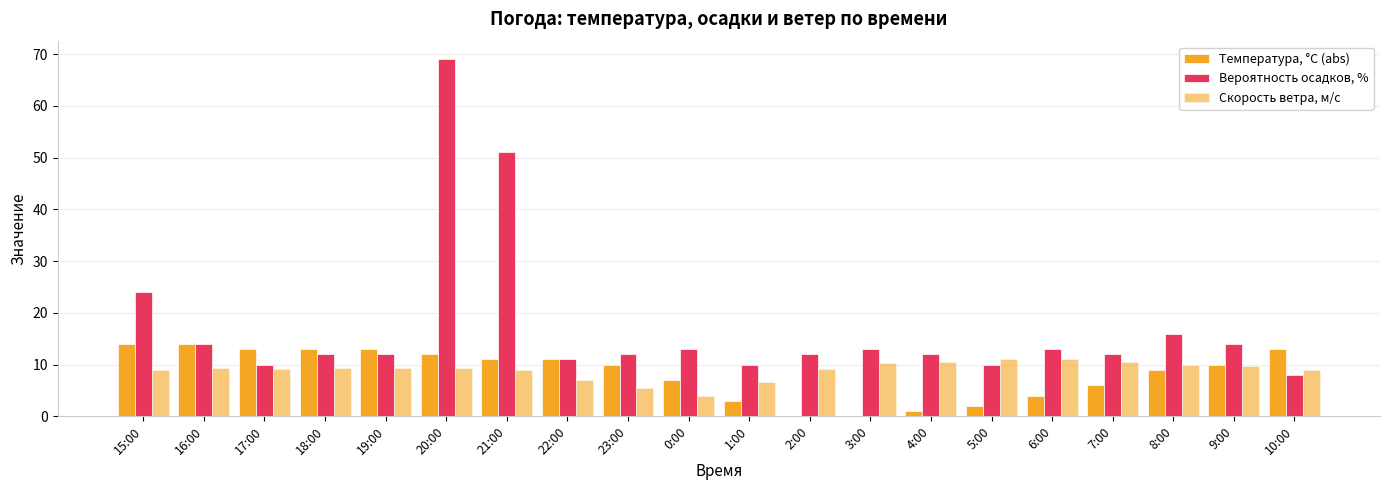

What is the difference between the second highest and second lowest values in the Температура, °C (abs) series?

14.0